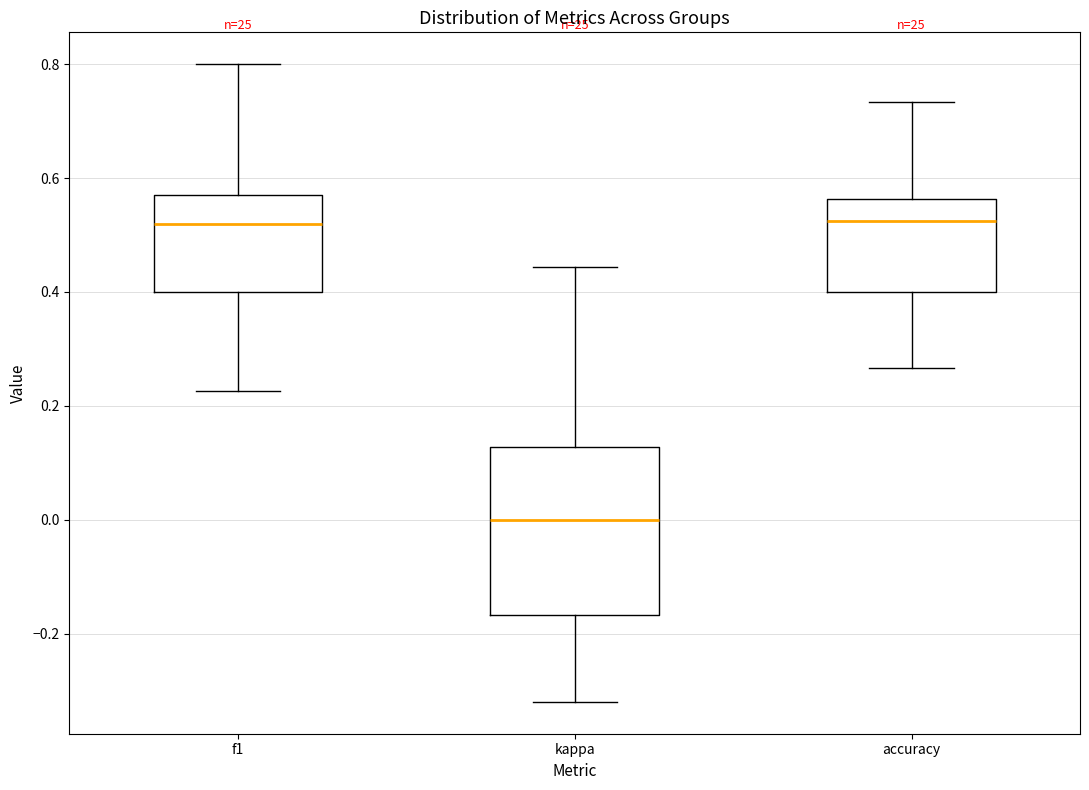

Where does the median line of the box for accuracy sit on the y-axis? The values are not printed on the chart, so give them approximately, as read against the axis.

0.52